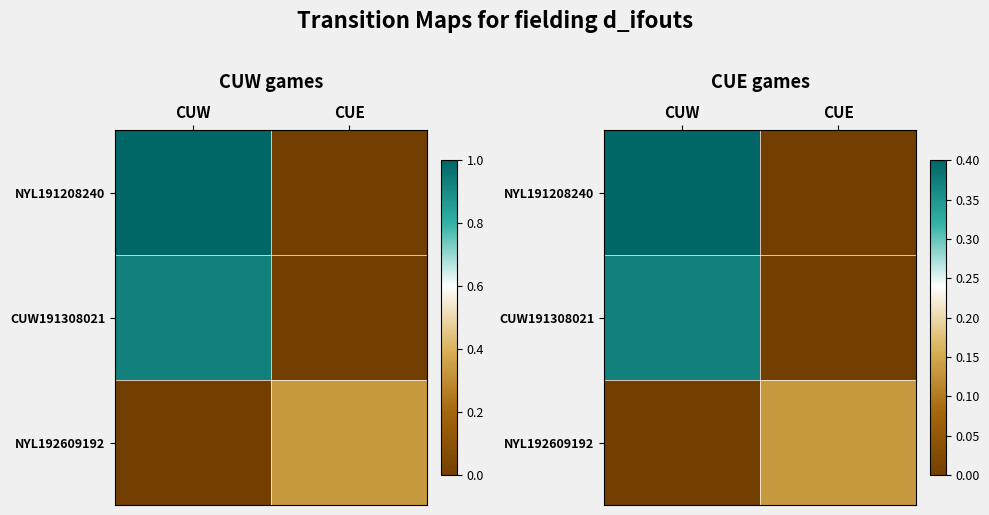

Which category has the highest value across all series?

CUW